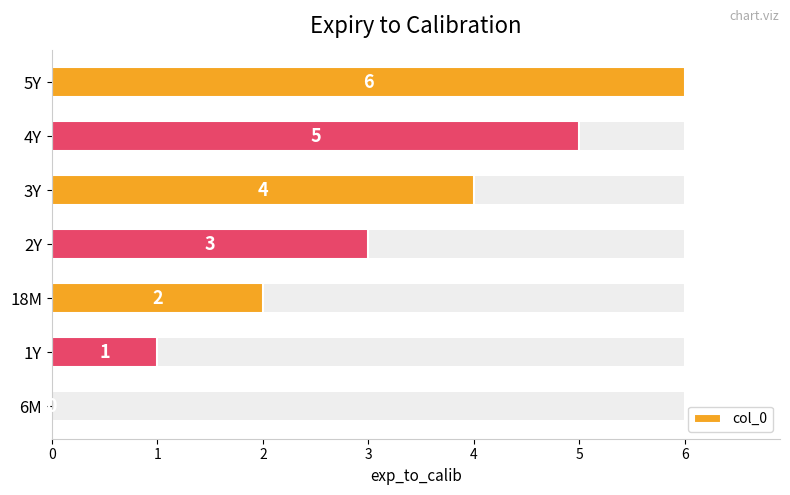

Rank the categories by value from highest to lowest.

5Y, 4Y, 3Y, 2Y, 18M, 1Y, 6M